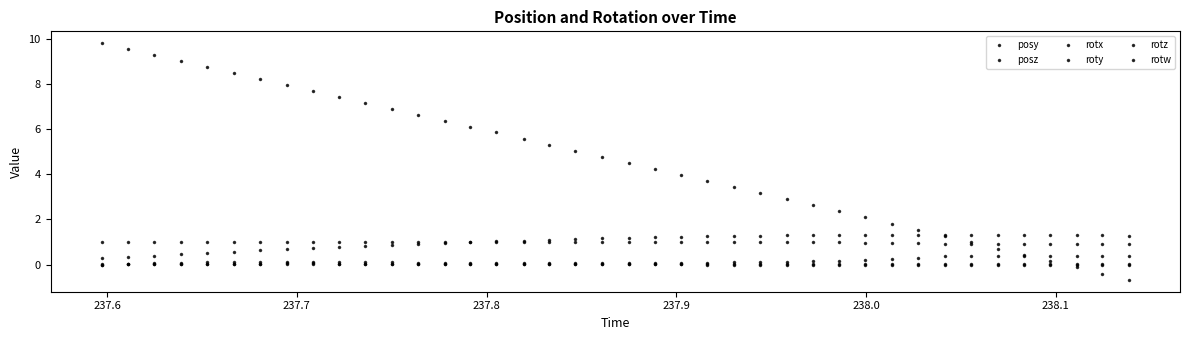

How many series are shown in this chart?

6